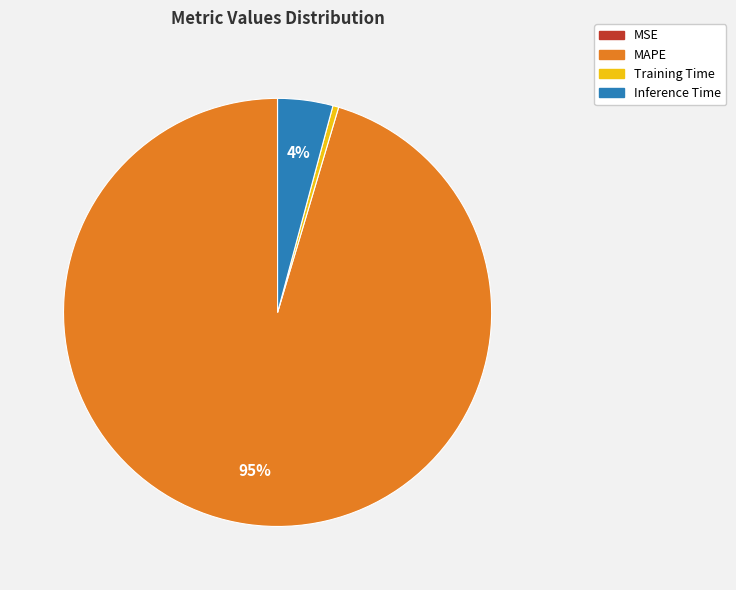

The Inference Time slice represents 4% of the pie. True or false?

True